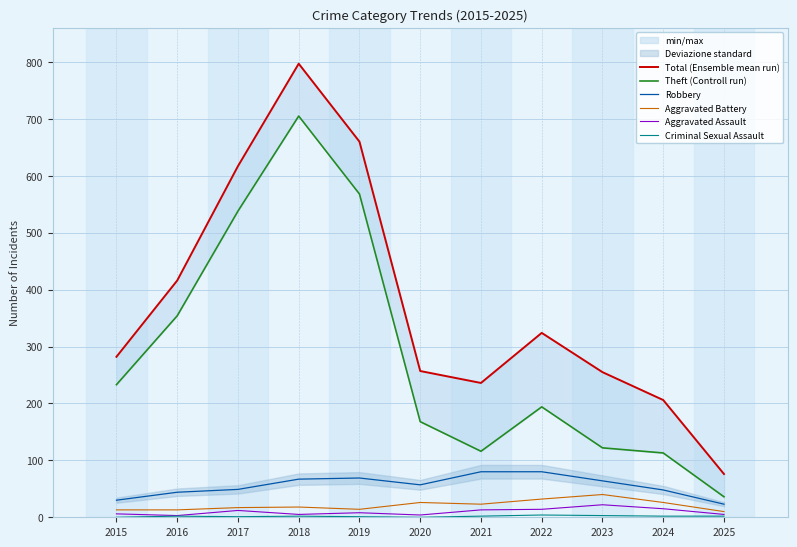

Which series has the widest spread of values?

Total (Ensemble mean run)